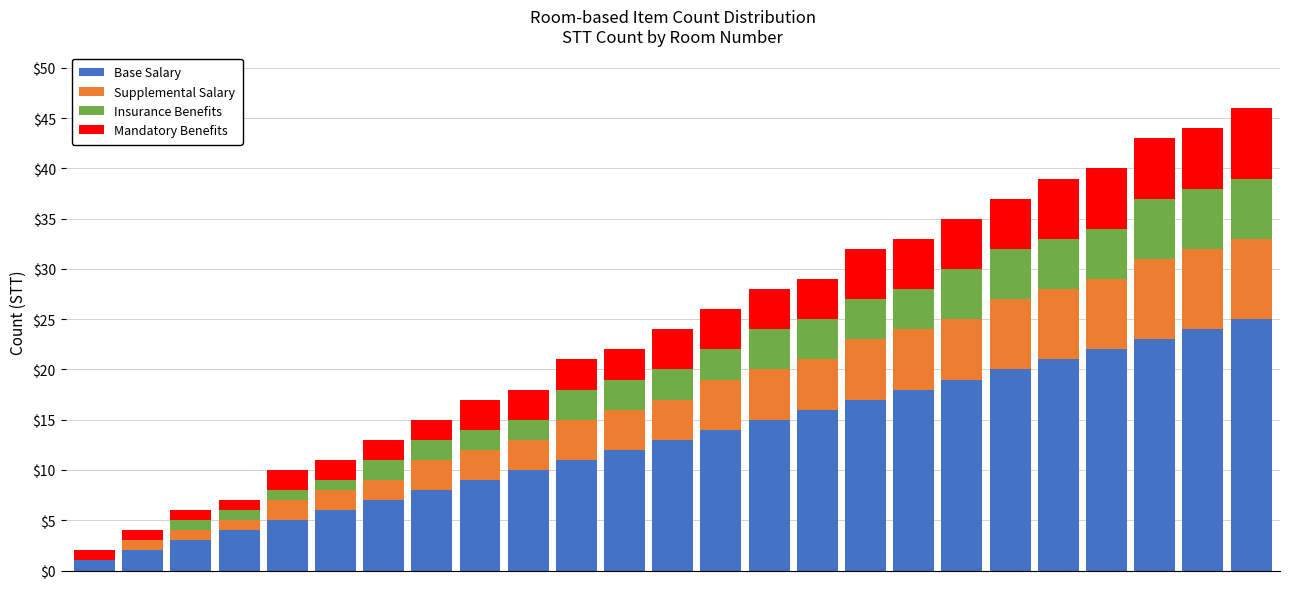

What is the sum of all Base Salary values?

325